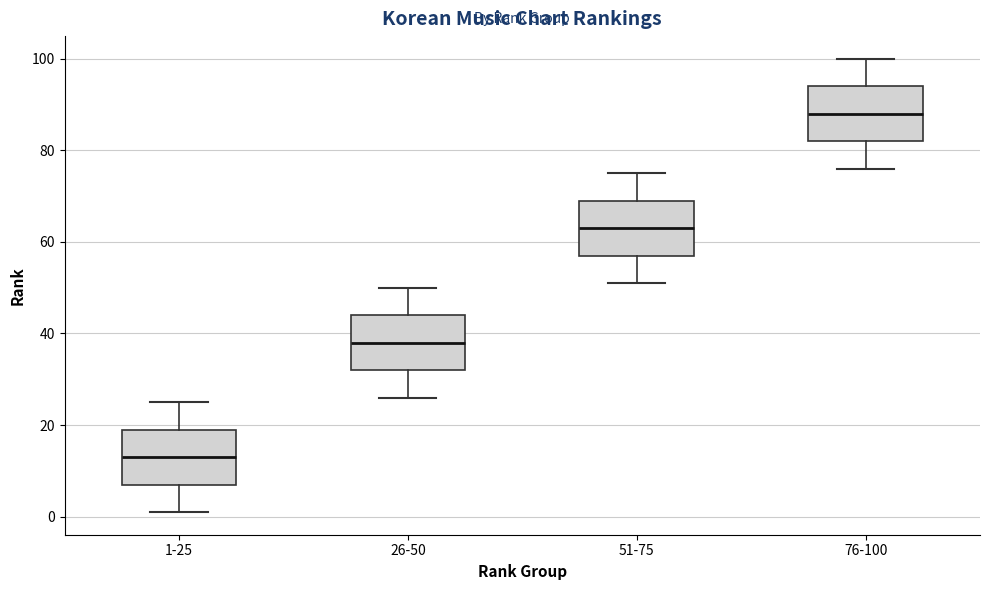

Where does the upper whisker of the box for 1-25 end on the y-axis? The values are not printed on the chart, so give them approximately, as read against the axis.

26